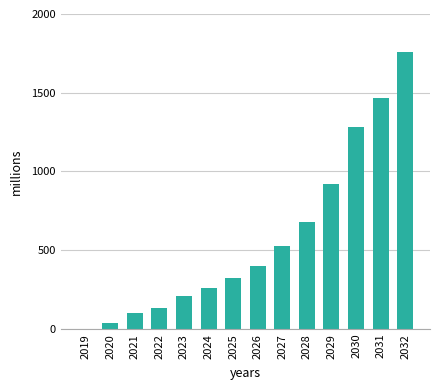

Are the bars grouped side by side (vs. stacked)?

No